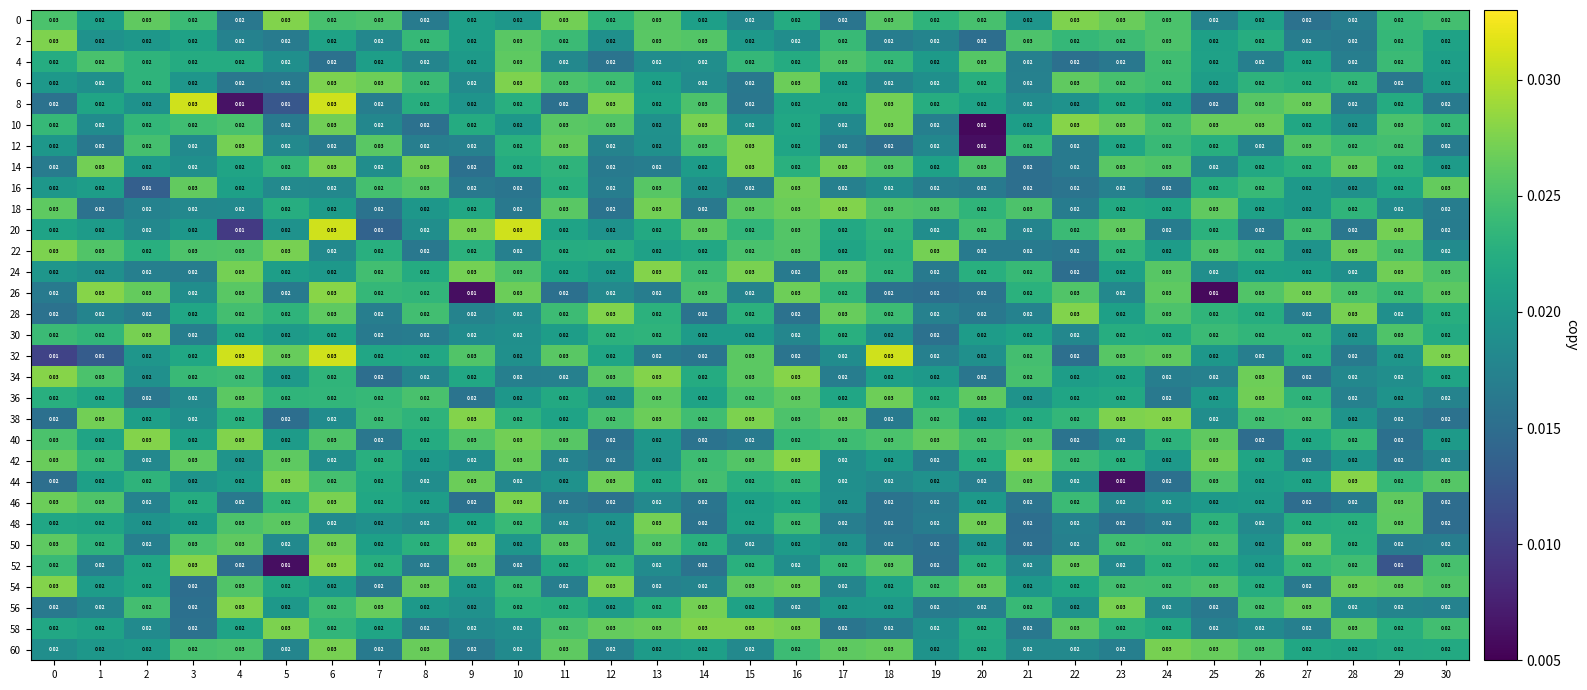

Is the value of 14 at 6 greater than the value of 8 at 28?

Yes